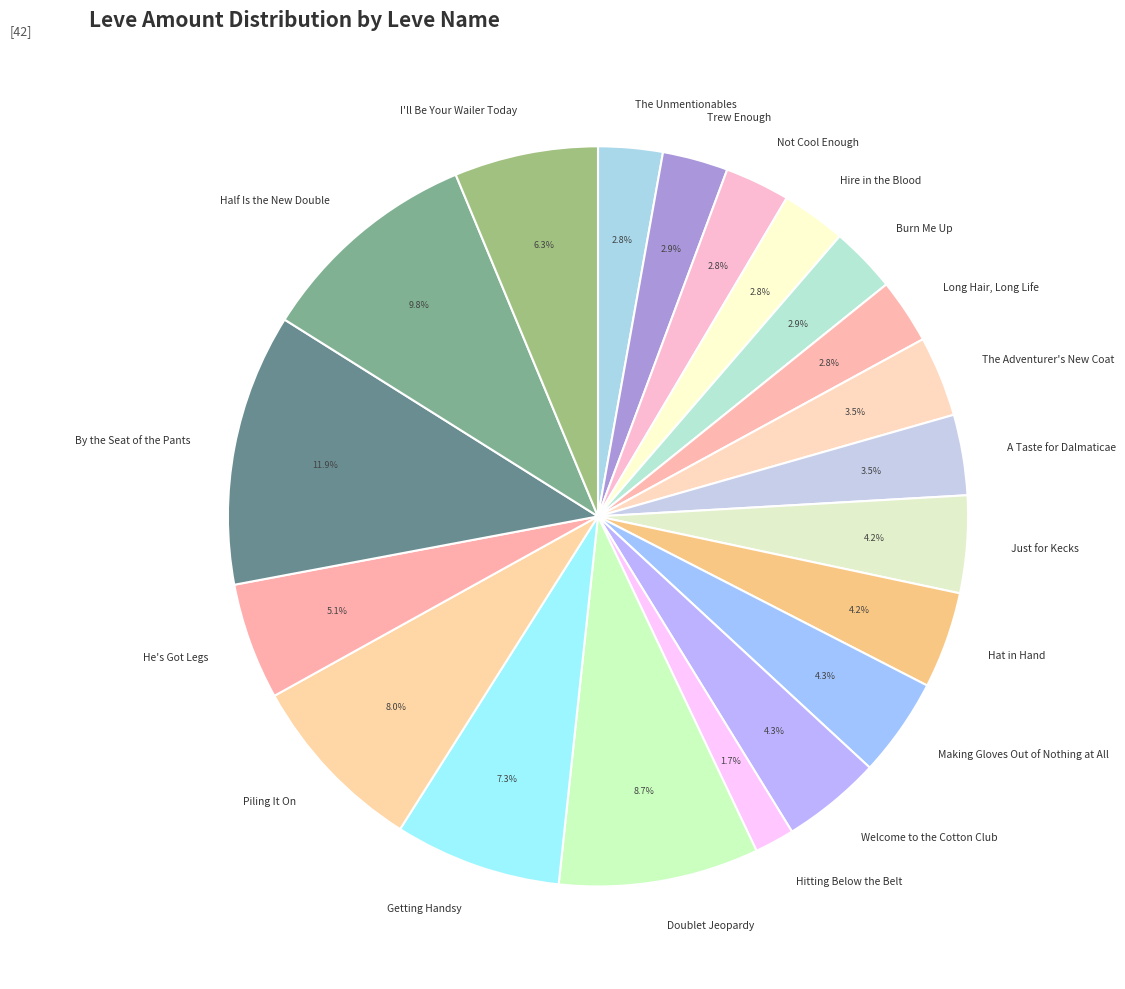

The Hat in Hand slice represents 4% of the pie. True or false?

True